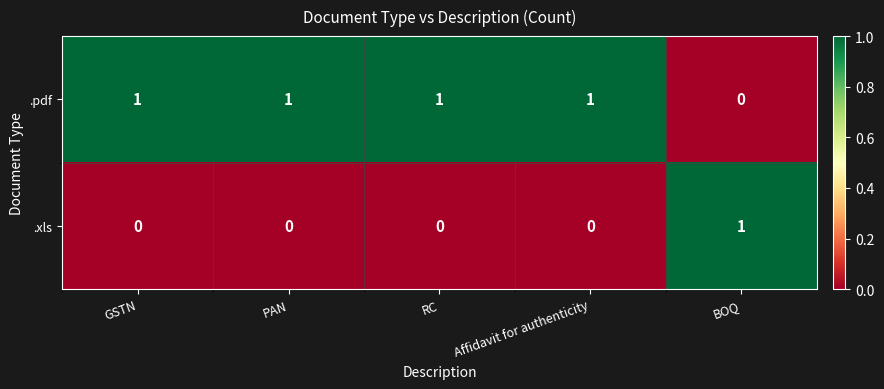

Which category has the lowest value in the .pdf series?

BOQ